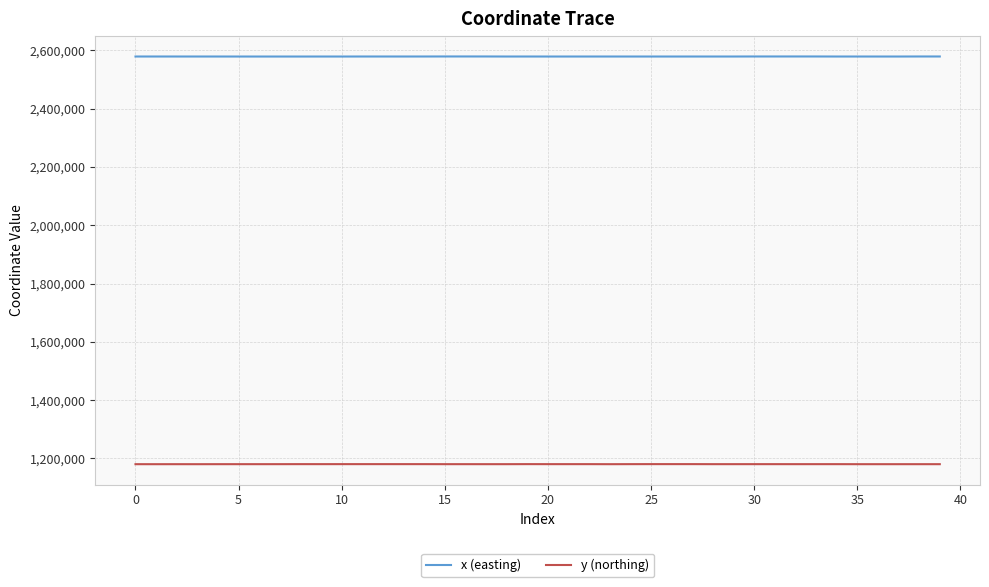

What is the minimum value shown in the chart?

1180268.2